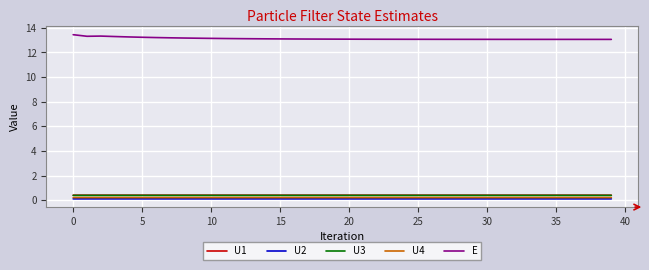

Count the number of categories in the chart.

40